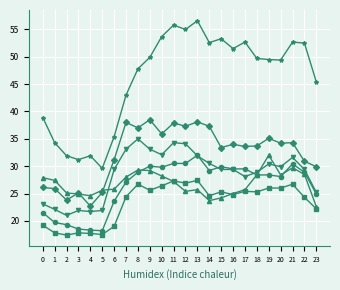

What is the total value across all series at 19?

201.4